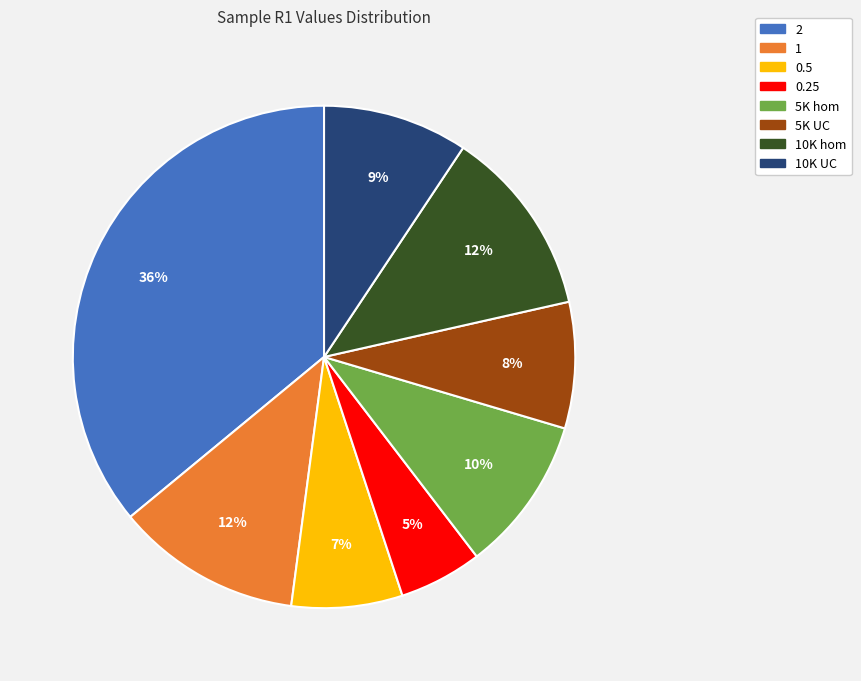

To the nearest percent, what is the difference between the largest and smallest slice percentages?

31%